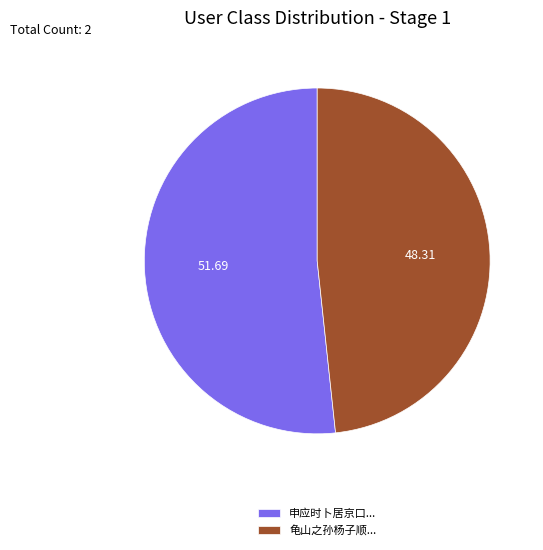

What is the ratio of the value at 申应时卜居京口... to the value at 龟山之孙杨子顺...?

1.1